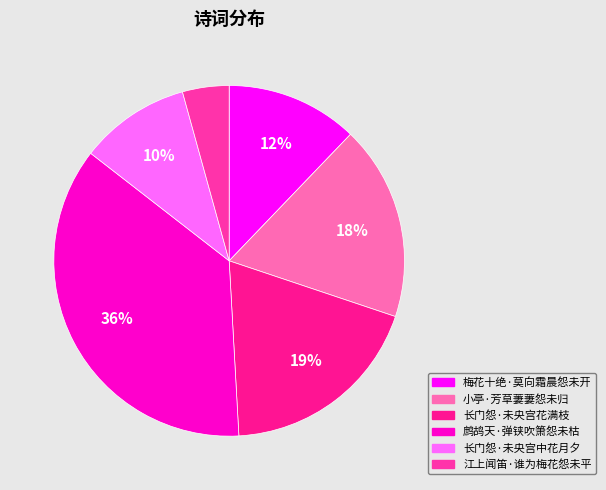

To the nearest percent, what portion does 小亭·芳草萋萋怨未归 represent?

18%